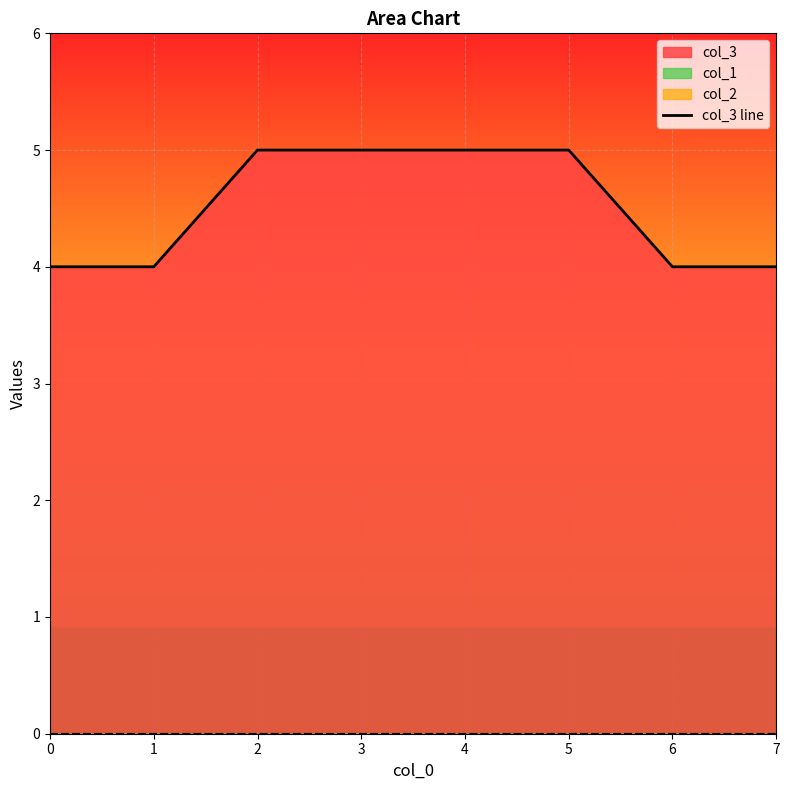

What is the value of the 3rd point from the left?

5